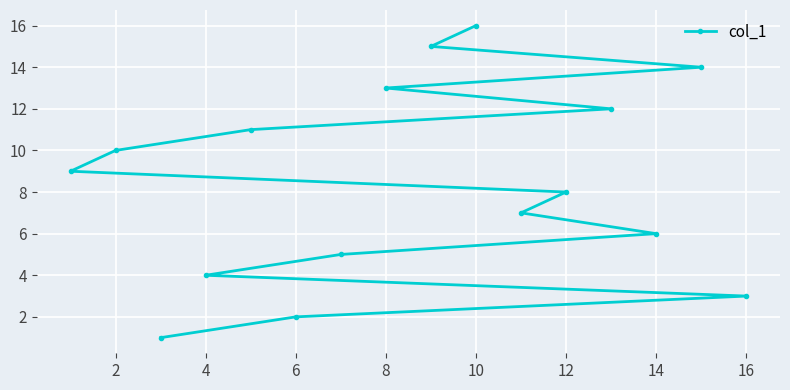

What is the maximum value shown in the chart?

16